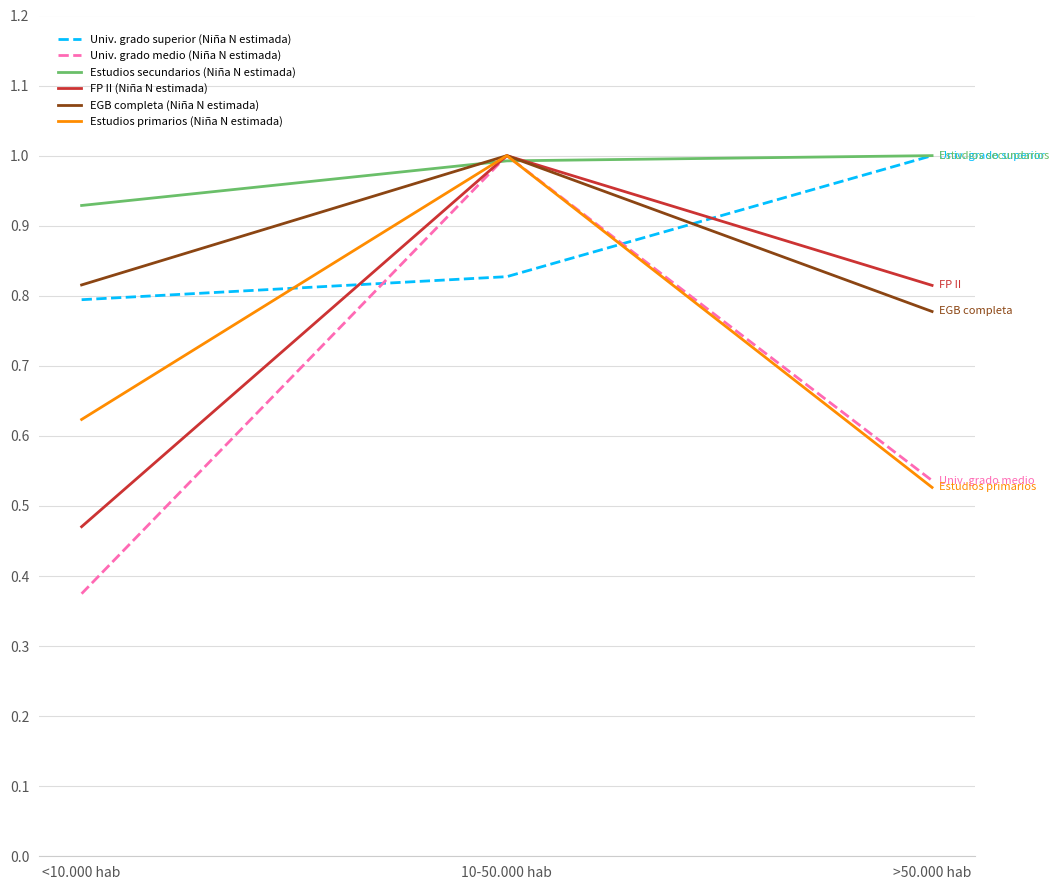

At which label is Univ. grado superior (Niña N estimada) closest to 0?

<10.000 hab